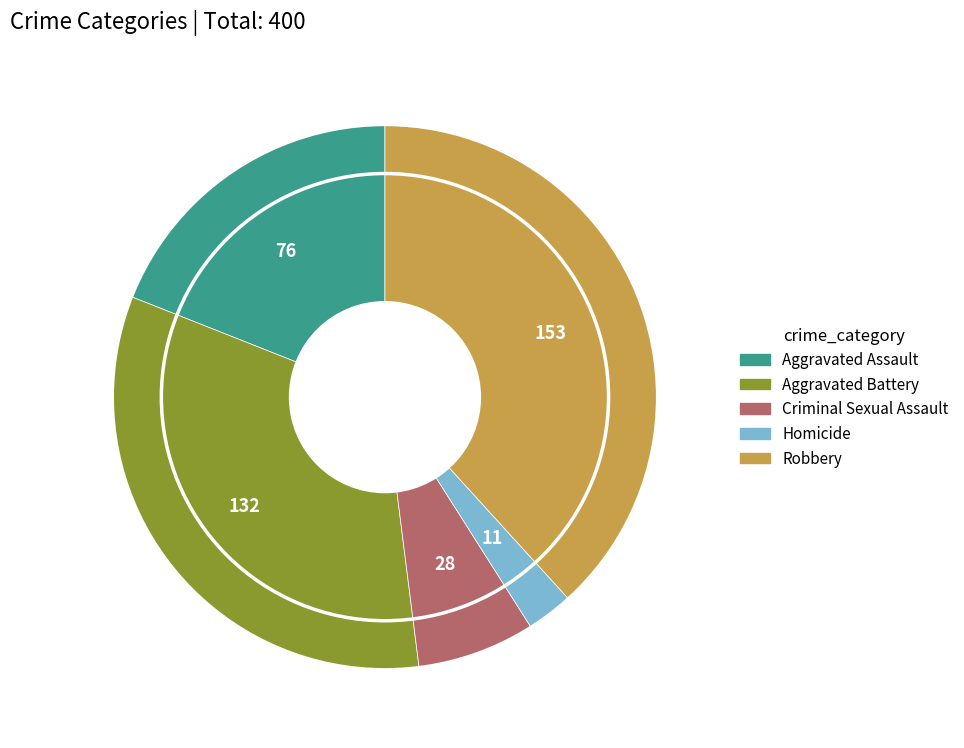

Is the sum of Aggravated Battery and Aggravated Assault greater than half?

Yes